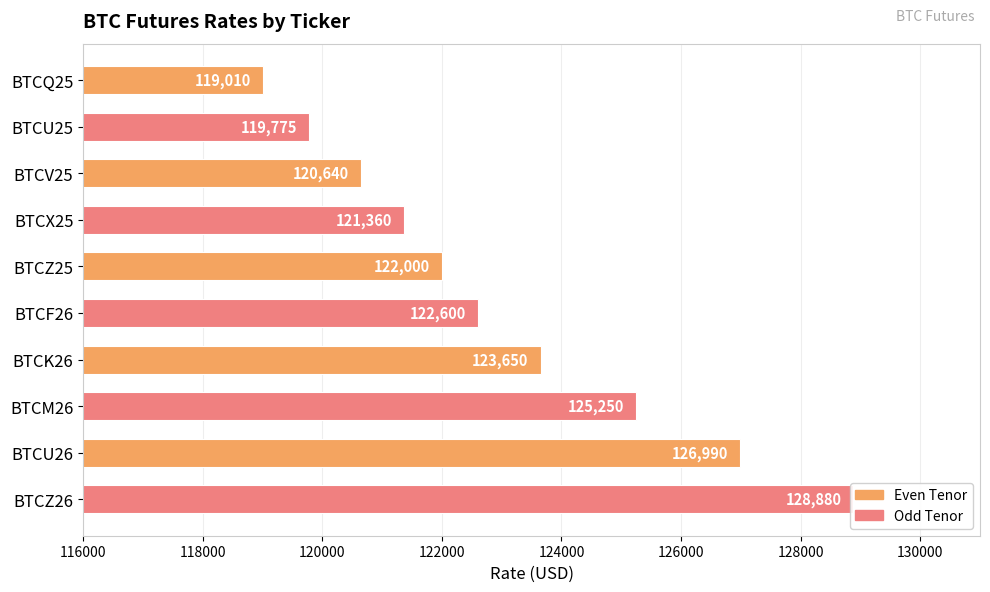

How many data points are less than 122600?

5